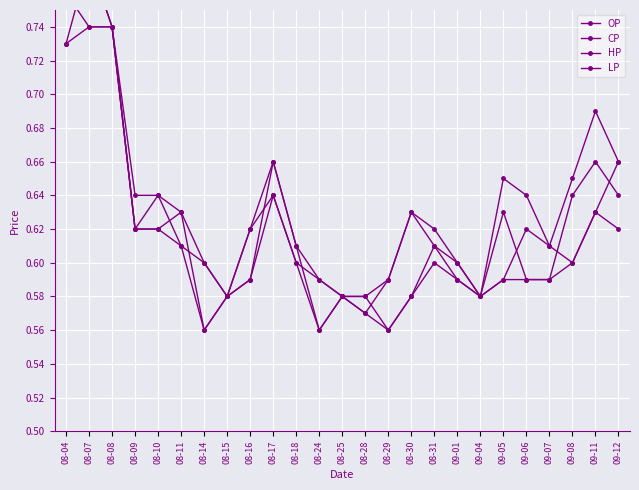

Does the chart display data point markers on the line(s)?

Yes